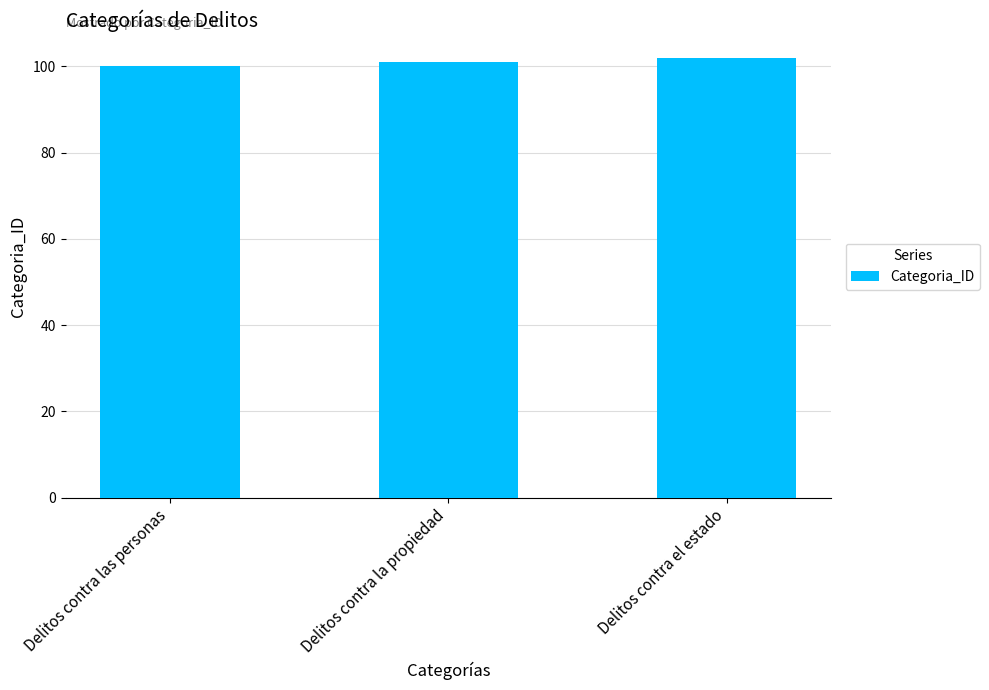

Rank the categories by value from lowest to highest.

Delitos contra las personas, Delitos contra la propiedad, Delitos contra el estado